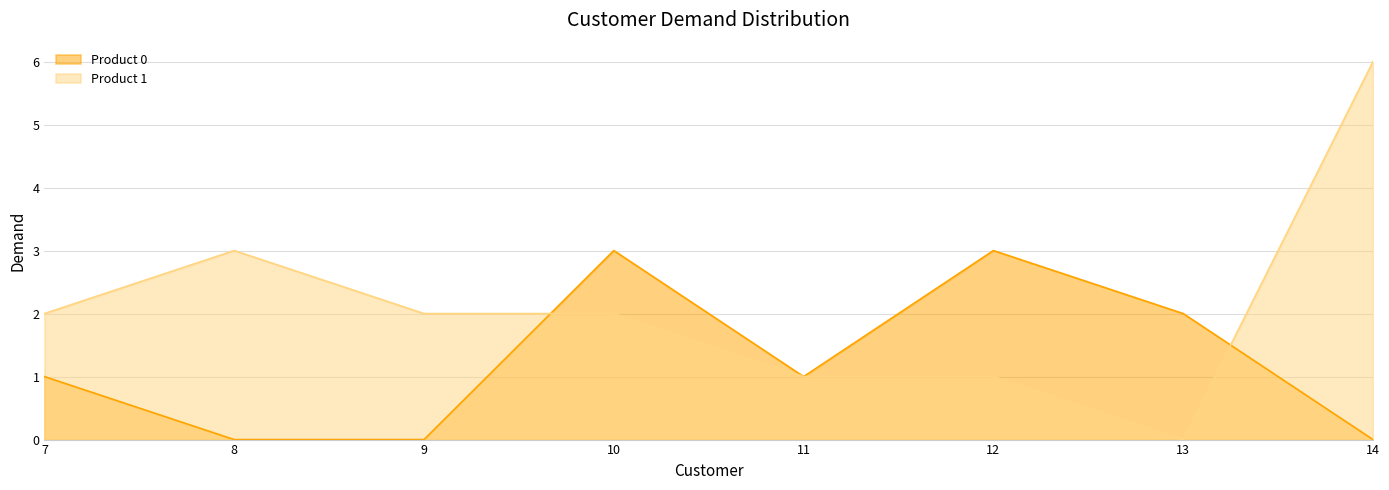

True or false: Product 1 has more than 2 points higher than both neighbors.

False